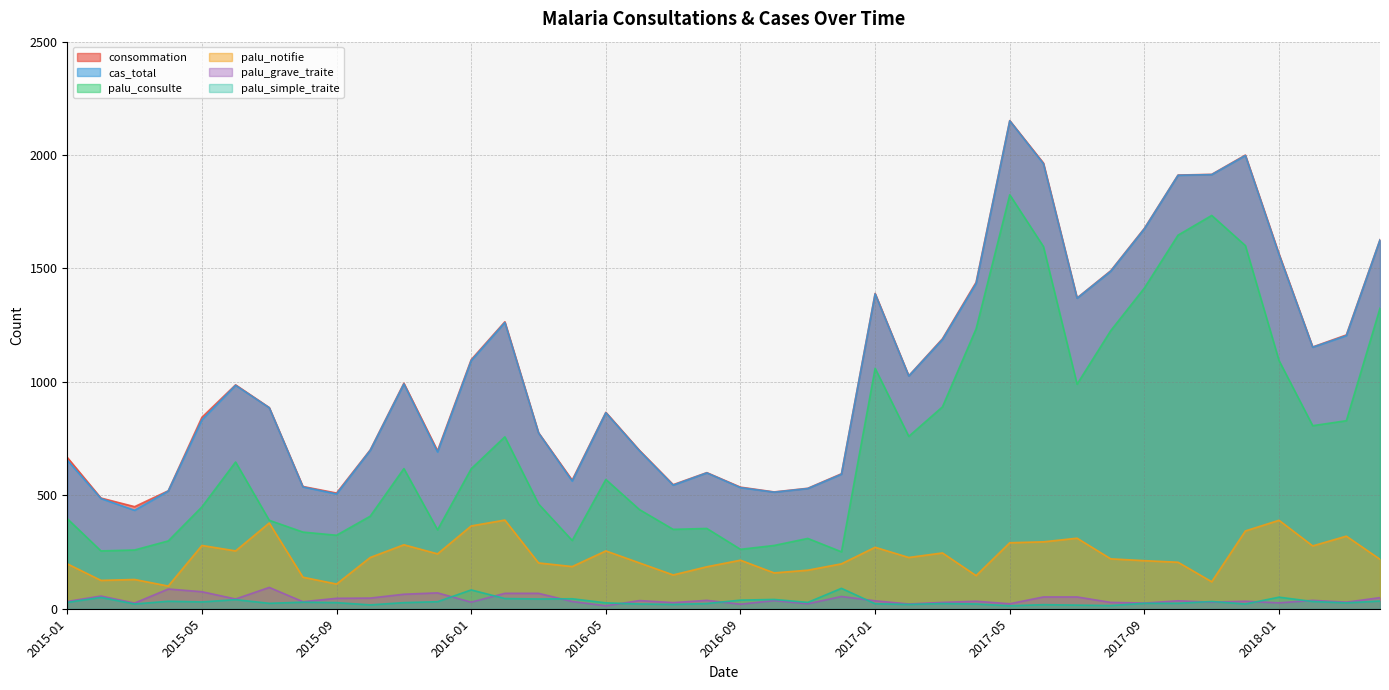

How many interior local valleys does the cas_total series have?

9